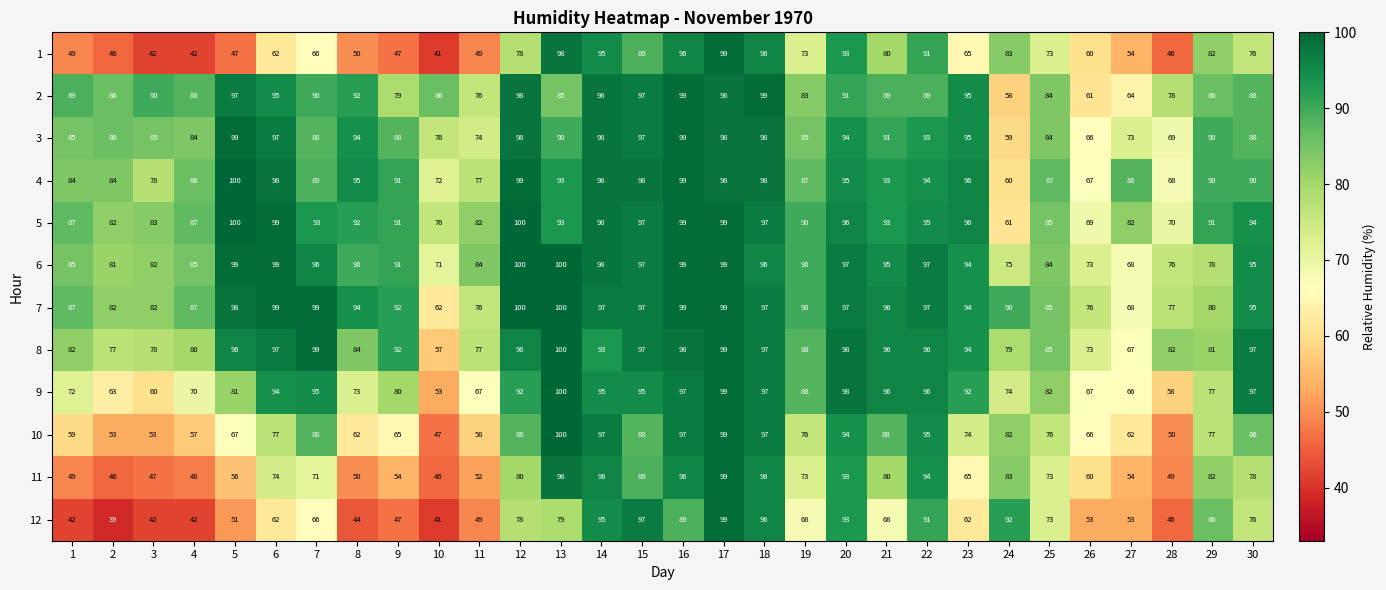

Which series changed the most between 6 and 16?

1